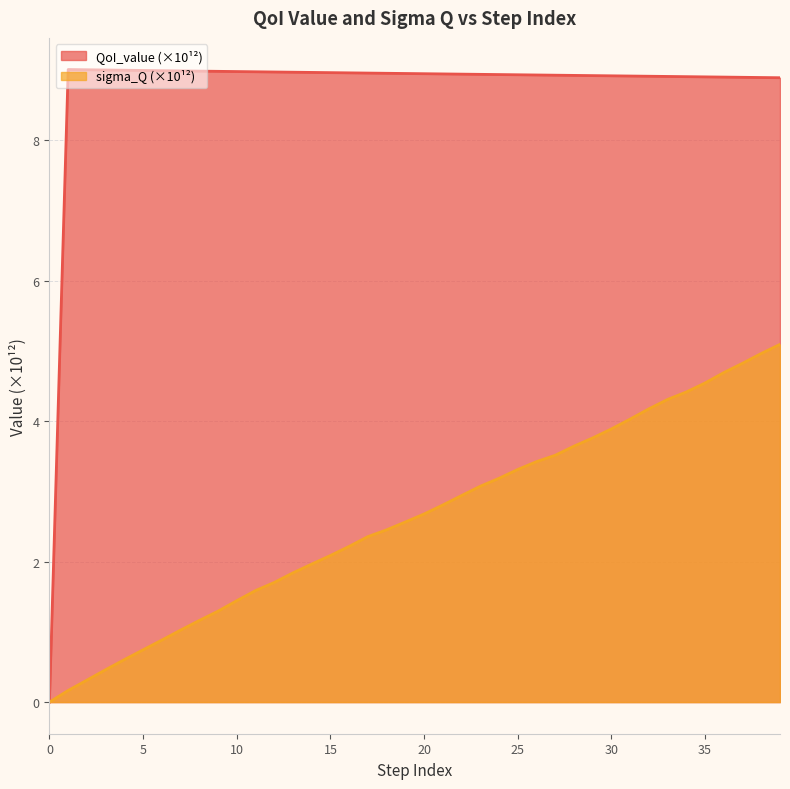

Reading left to right, transcribe all the data shown in this chart.

QoI_value: 0.0	9.0	9.0	9.0	9.0	9.0	9.0	9.0	9.0	9.0	9.0	9.0	9.0	9.0	9.0	9.0	9.0	9.0	9.0	8.9	8.9	8.9	8.9	8.9	8.9	8.9	8.9	8.9	8.9	8.9	8.9	8.9	8.9	8.9	8.9	8.9	8.9	8.9	8.9	8.9
sigma_Q: 0.0	0.2	0.3	0.5	0.6	0.7	0.9	1.0	1.2	1.3	1.4	1.6	1.7	1.8	2.0	2.1	2.2	2.4	2.5	2.6	2.7	2.8	2.9	3.1	3.2	3.3	3.4	3.5	3.6	3.8	3.9	4.0	4.2	4.3	4.4	4.5	4.7	4.8	5.0	5.1